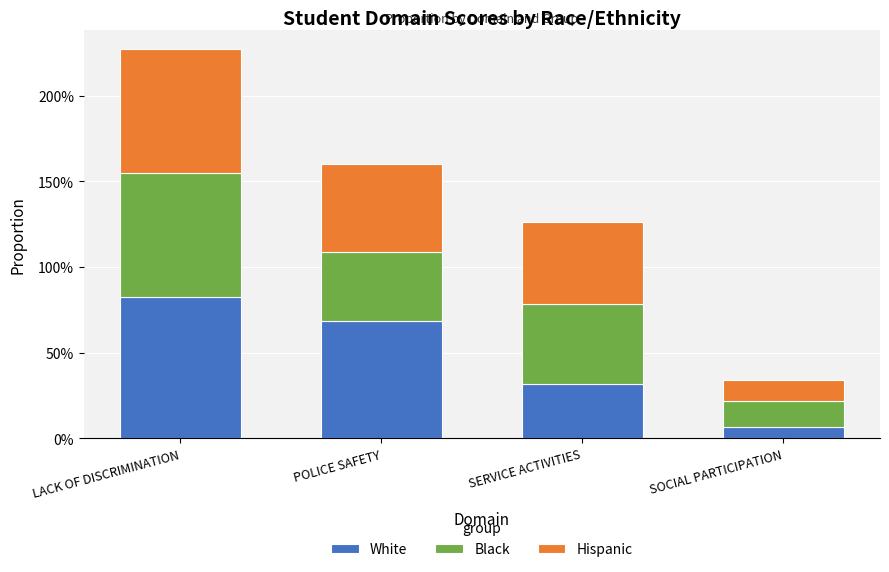

Where is Hispanic nearest to the value 0?

SOCIAL PARTICIPATION